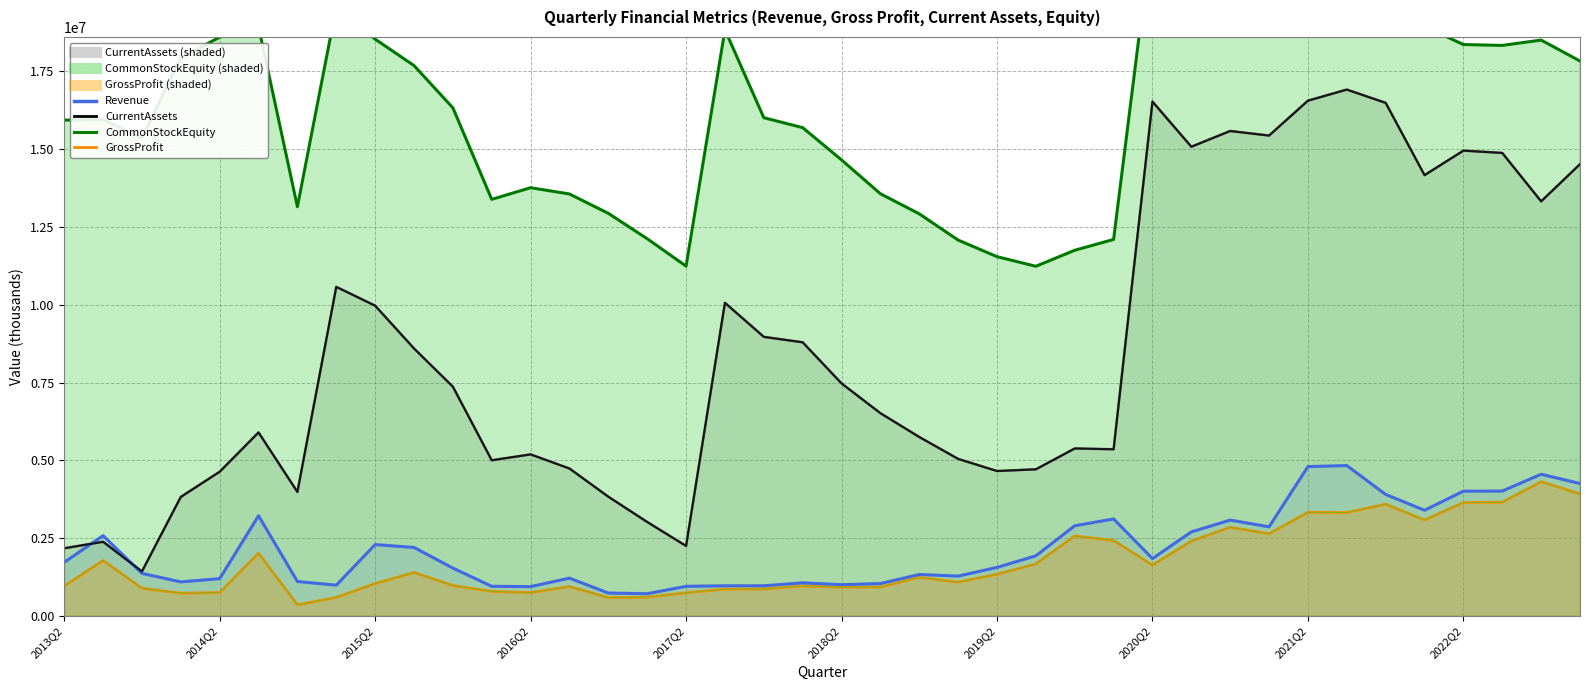

True or false: GrossProfit and Revenue cross at least once.

False